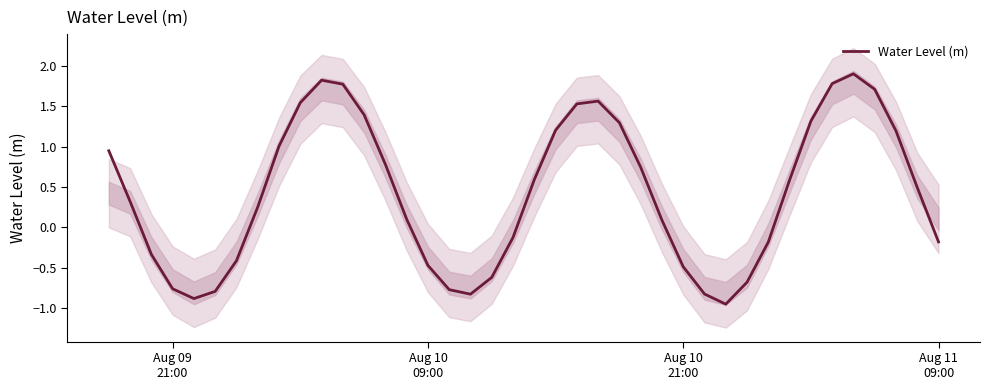

Reading left to right, what are all the values shown in this chart?

0.9	0.3	-0.3	-0.8	-0.9	-0.8	-0.4	0.3	1.0	1.5	1.8	1.8	1.4	0.8	0.1	-0.5	-0.8	-0.8	-0.6	-0.1	0.6	1.2	1.5	1.6	1.3	0.7	0.1	-0.5	-0.8	-1.0	-0.7	-0.2	0.6	1.3	1.8	1.9	1.7	1.2	0.5	-0.2